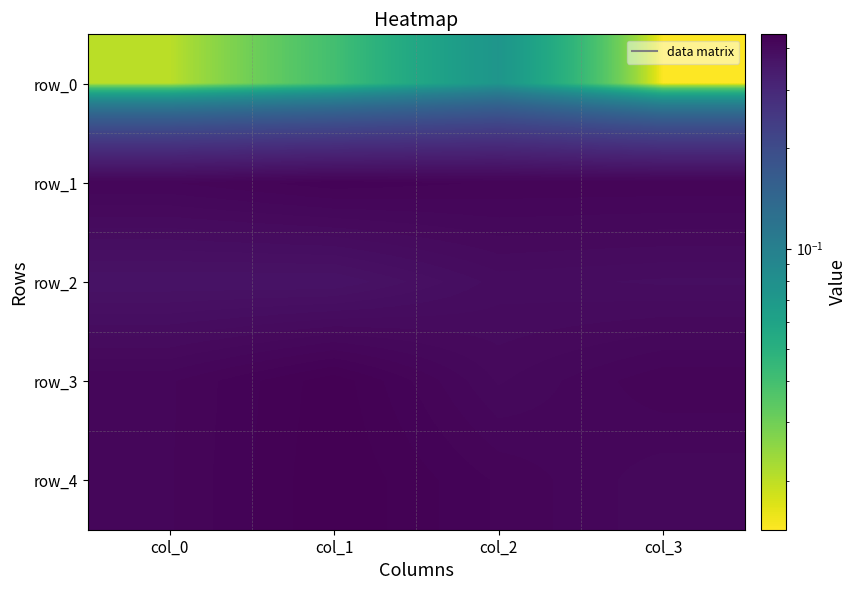

Rank the series at col_0 from lowest to highest value.

row_0, row_2, row_3, row_4, row_1